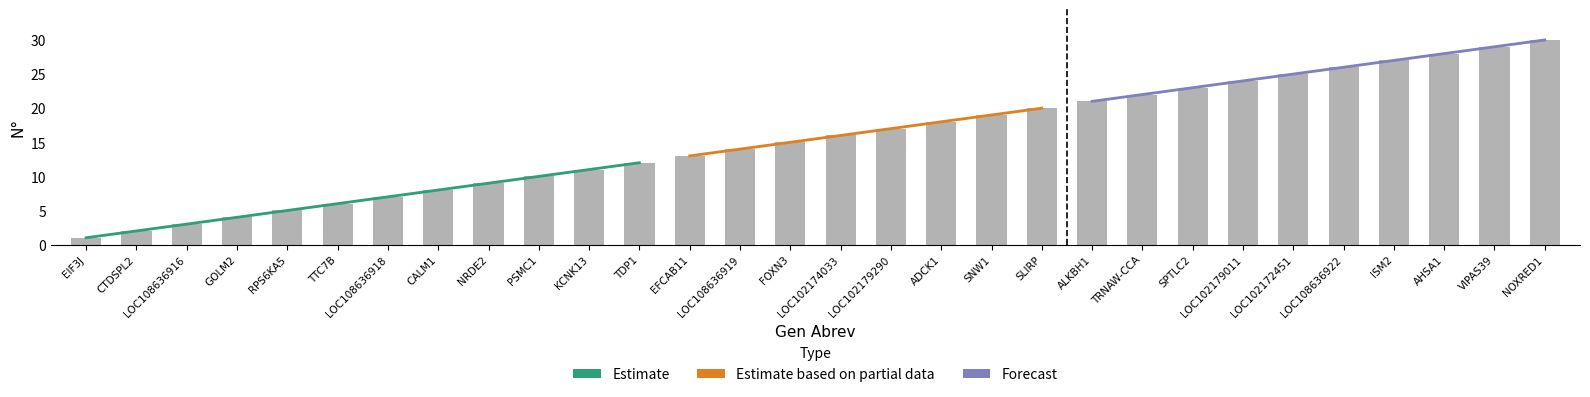

True or false: the data shows 26 at LOC108636922.

True